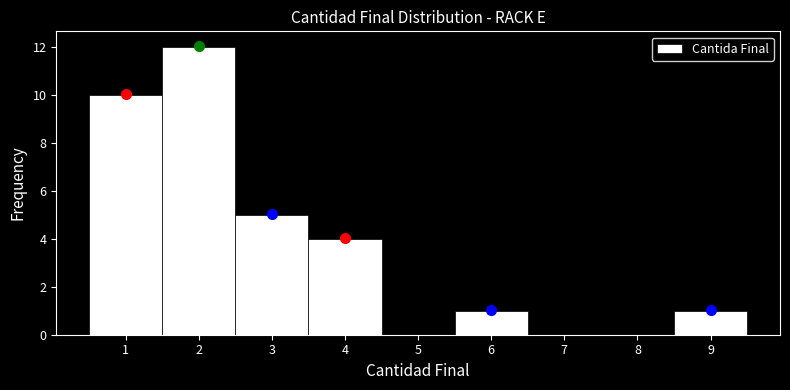

Reading left to right, list every bar in this chart as the range it spans on the x-axis followed by its height. The values are not printed on the chart, so give them approximately, as read against the axis.

0.5 to 1.5: 10
1.5 to 2.5: 12
2.5 to 3.5: 5
3.5 to 4.5: 4
4.5 to 5.5: 0
5.5 to 6.5: 1
6.5 to 7.5: 0
7.5 to 8.5: 0
8.5 to 9.5: 1